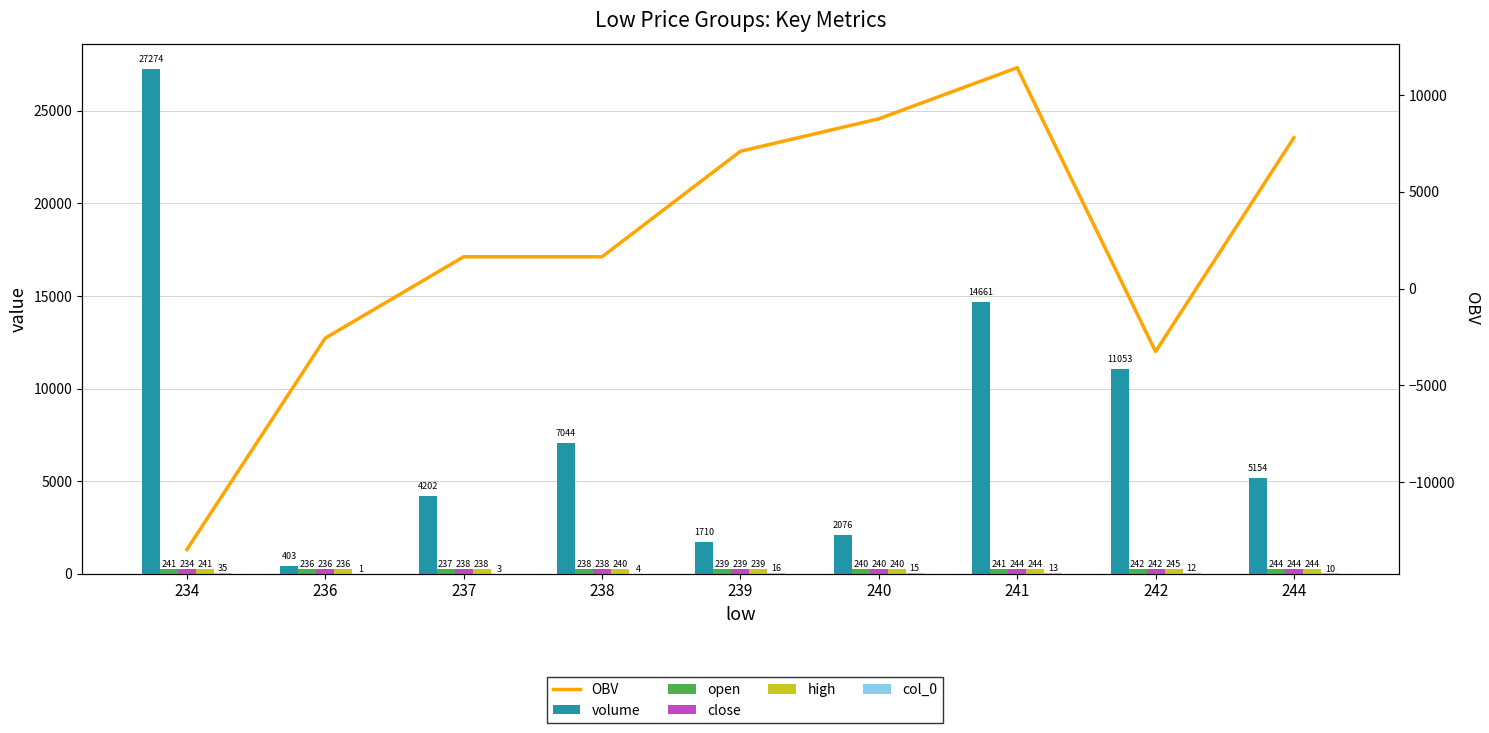

What is the value of the volume bar at the 9th from the left?

5153.6